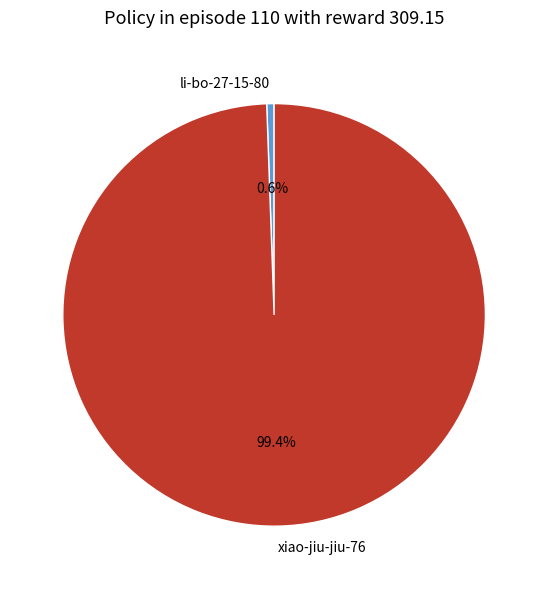

What is the majority slice?

xiao-jiu-jiu-76